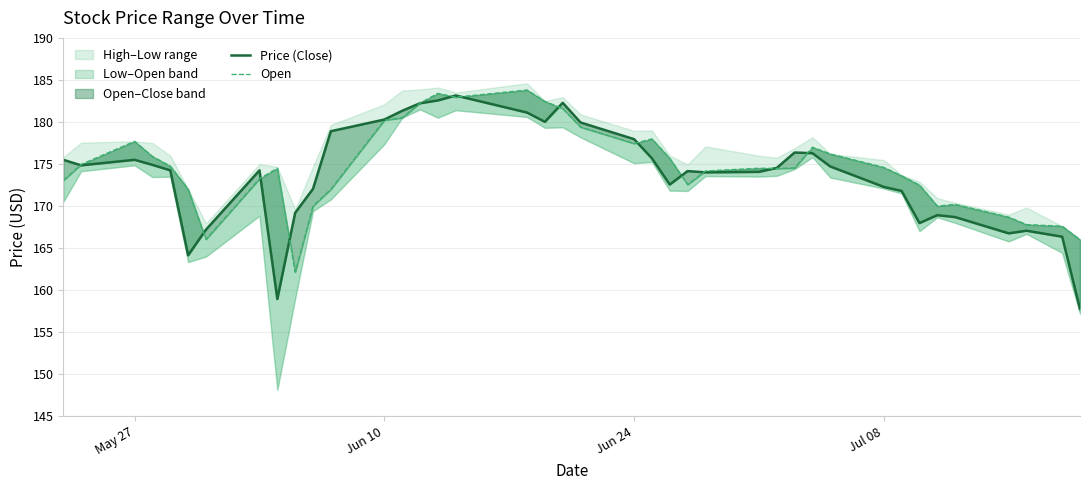

Does the chart display data point markers on the line(s)?

No